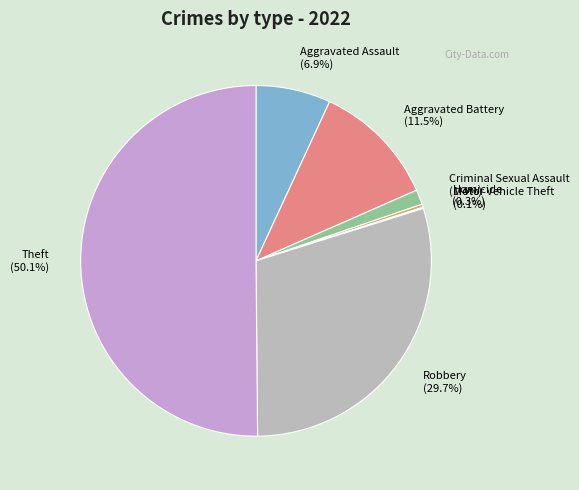

Which has a higher value, Theft (50.1%) or Aggravated Assault (6.9%)?

Theft (50.1%)